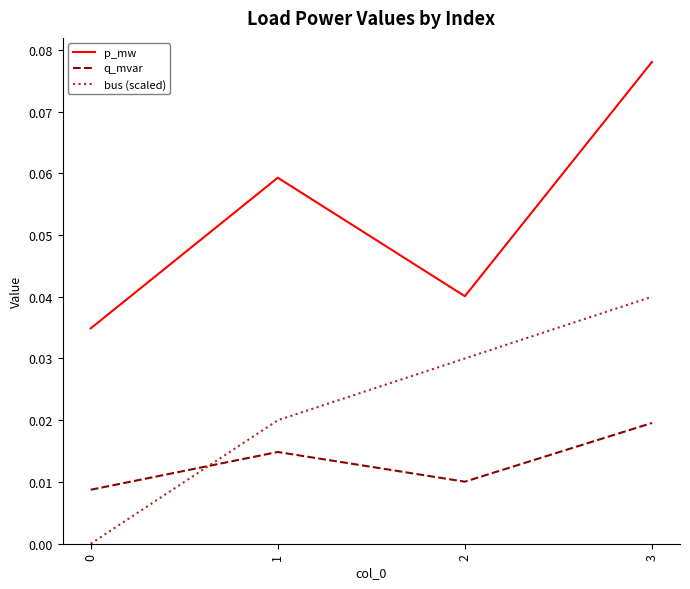

True or false: bus (scaled) has a value of 0.0 at 2.

True